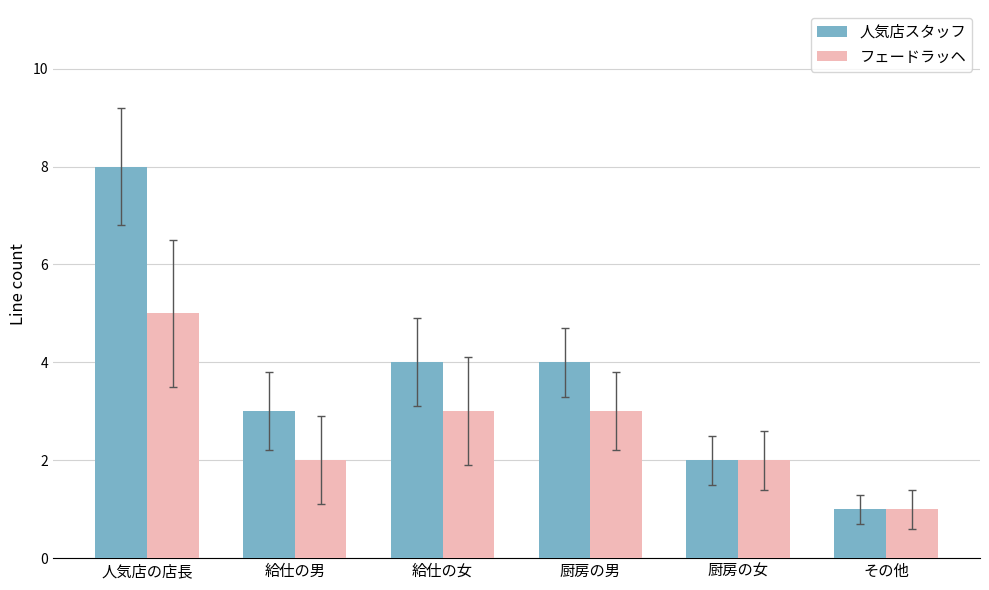

What is the sum of the フェードラッヘ values at 厨房の女 and 厨房の男?

5